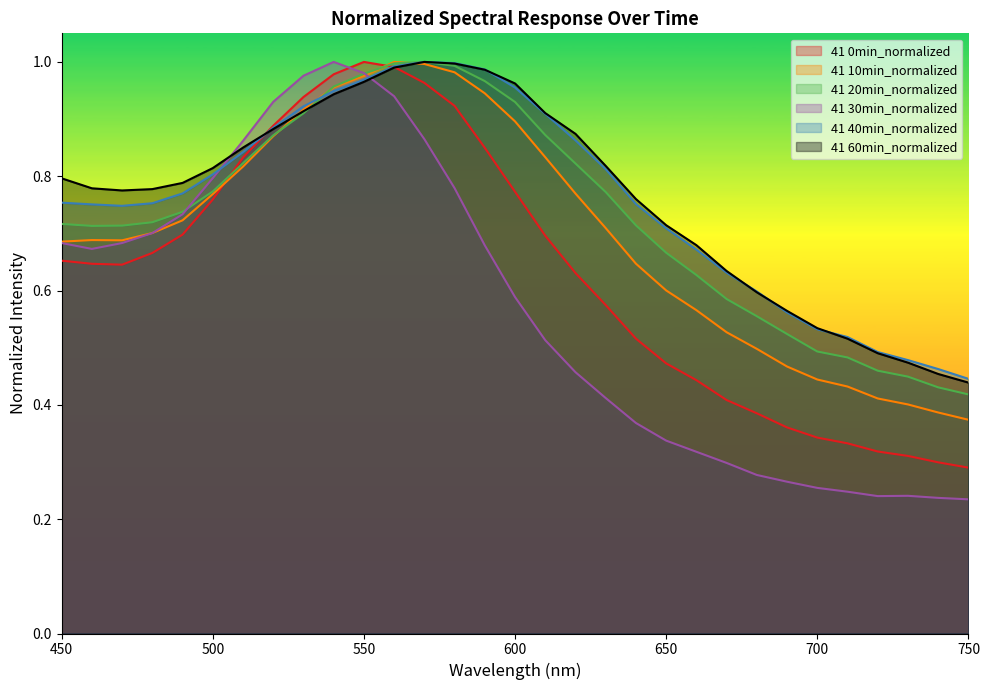

What are all the series names shown in the legend?

41 0min_normalized, 41 10min_normalized, 41 20min_normalized, 41 30min_normalized, 41 40min_normalized, 41 60min_normalized